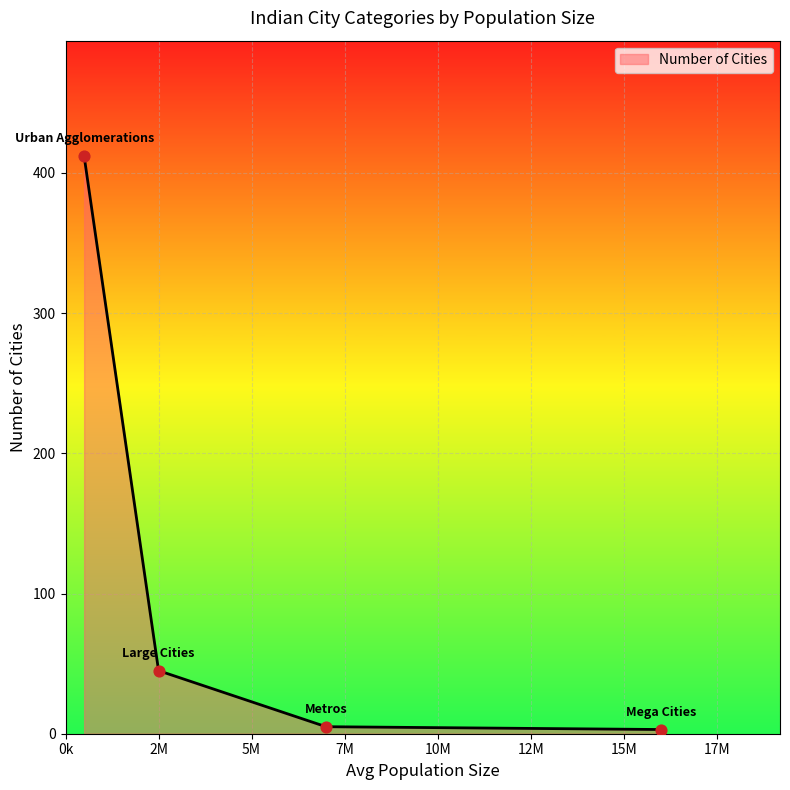

True or false: the data has more than 0 interior local peaks.

False